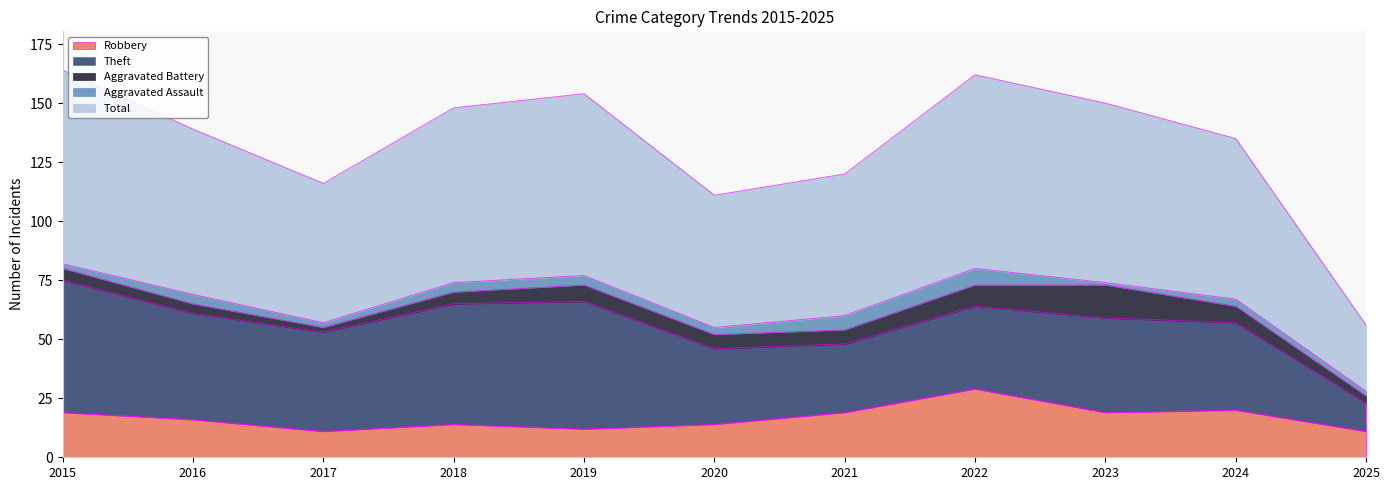

Which series has the largest total across all categories?

Total